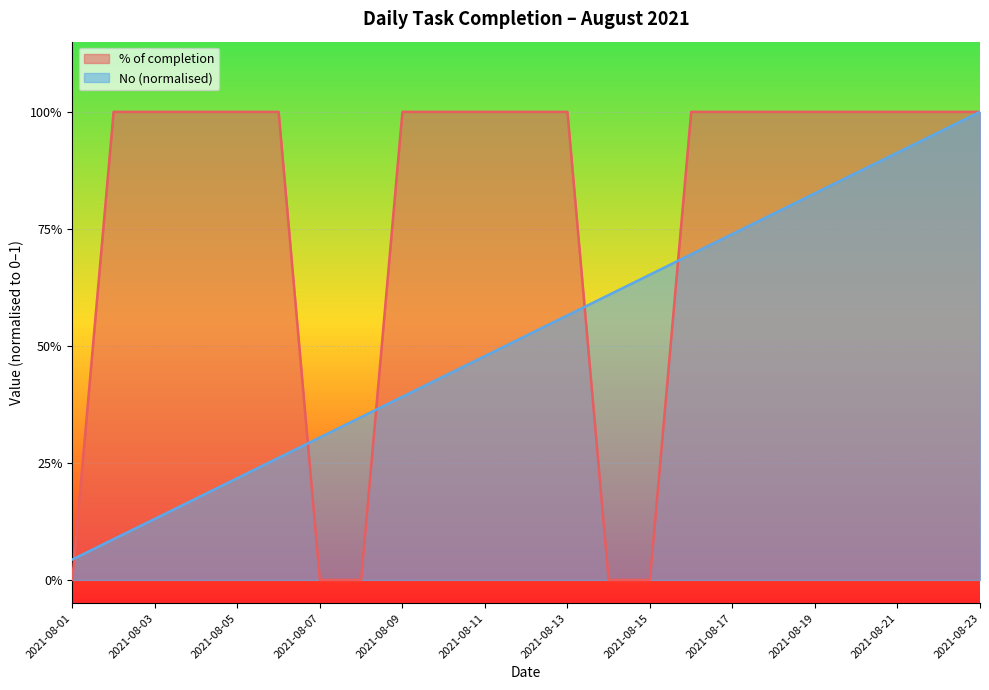

Which has a higher value, 2021-08-20 or 2021-08-21?

2021-08-20